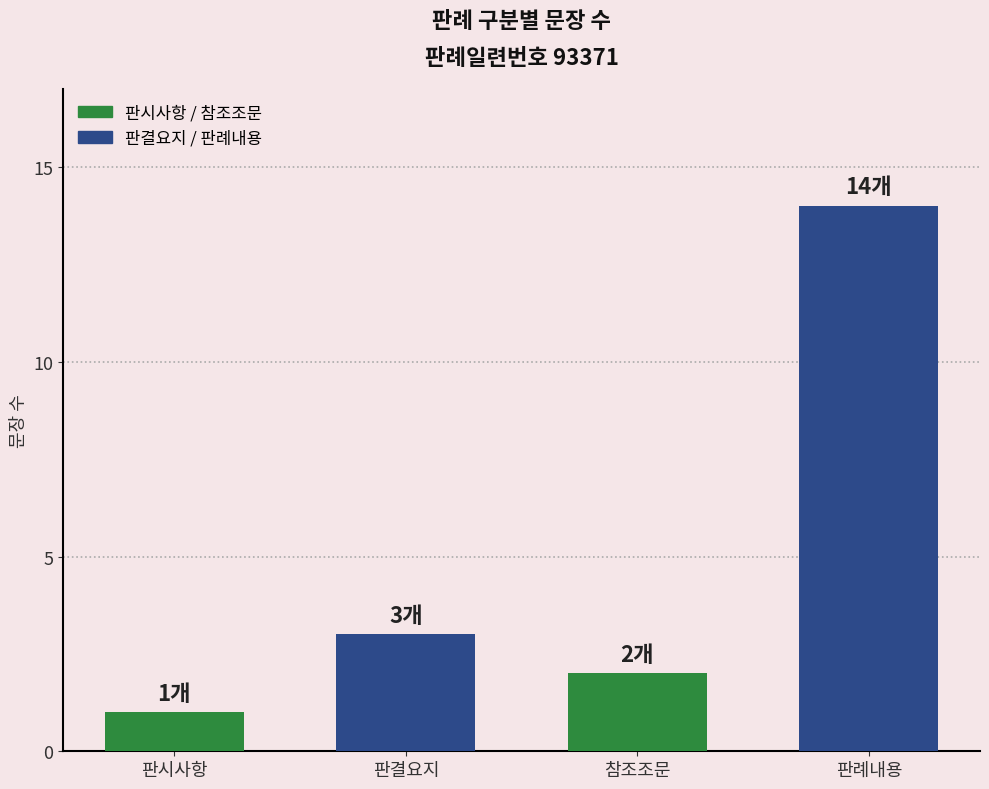

Where is the data nearest to the value 7?

판결요지